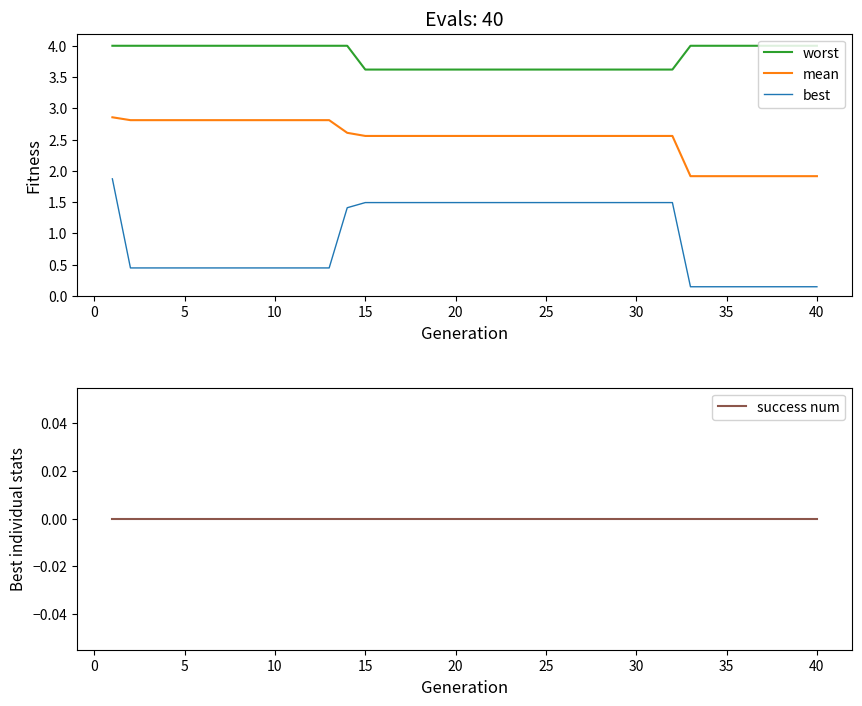

True or false: mean and worst cross at least once.

False